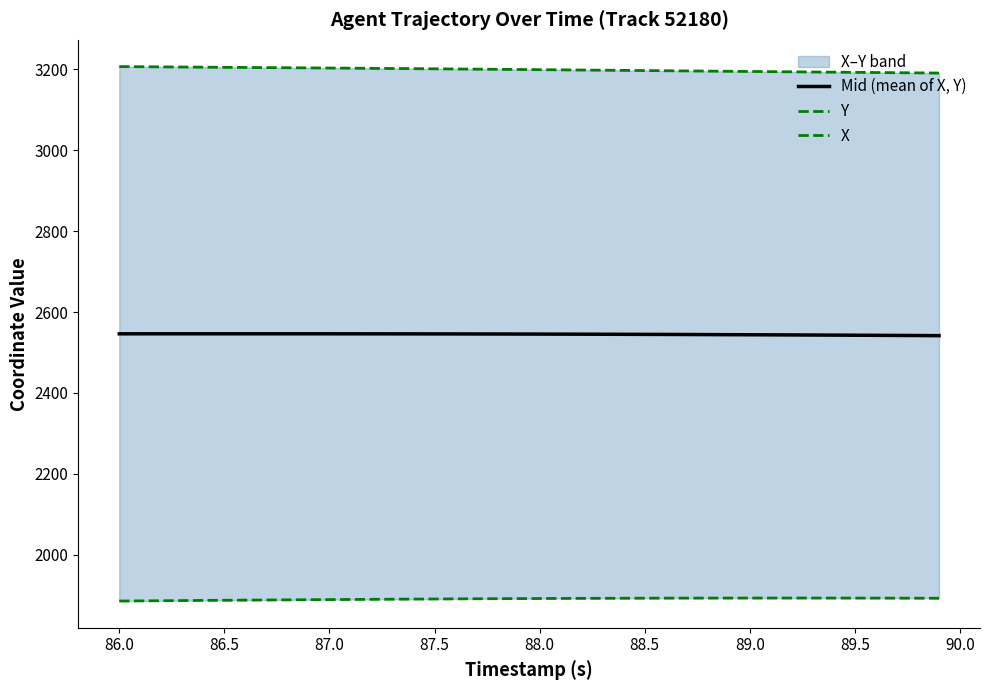

How many values in the X series exceed 3199?

21